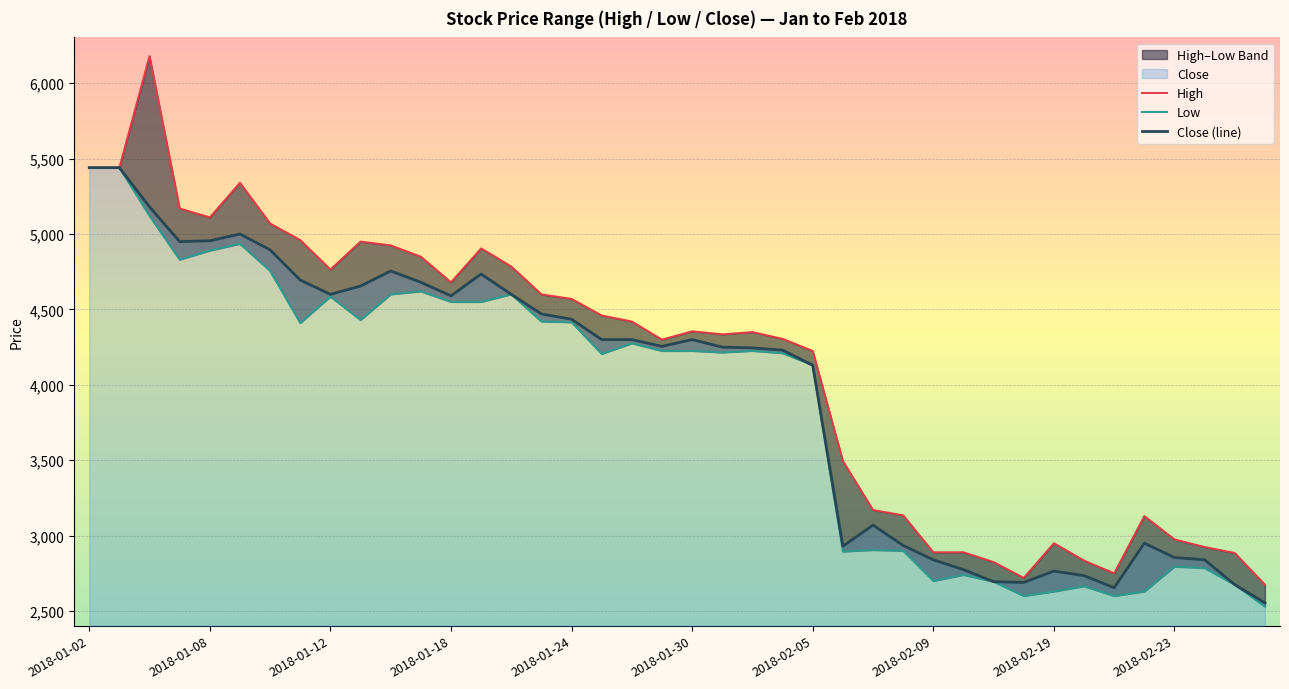

What position from the left is 18?

19